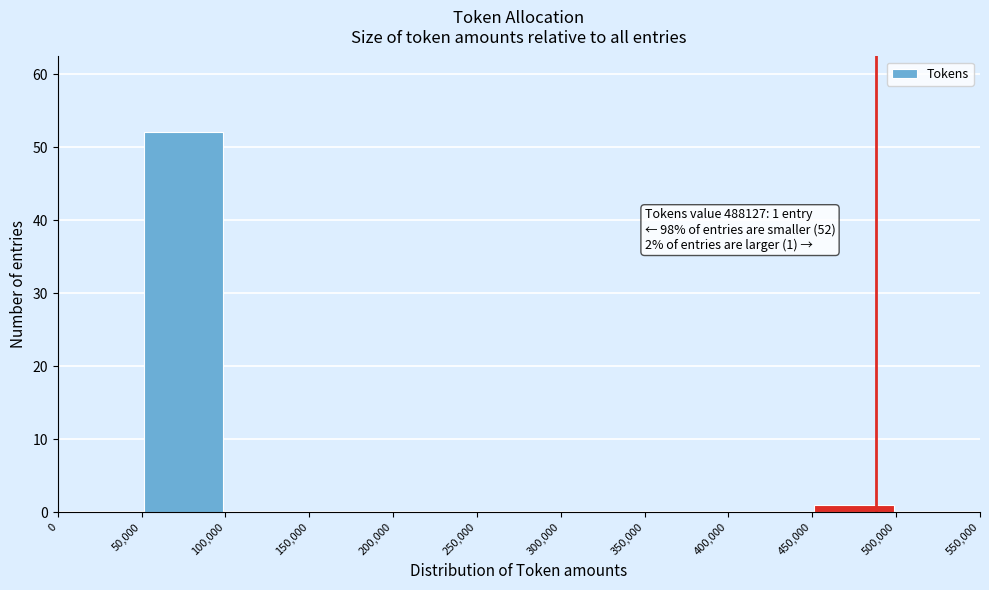

Over which range of the x-axis is the bar tallest?

50,000 to 100,000